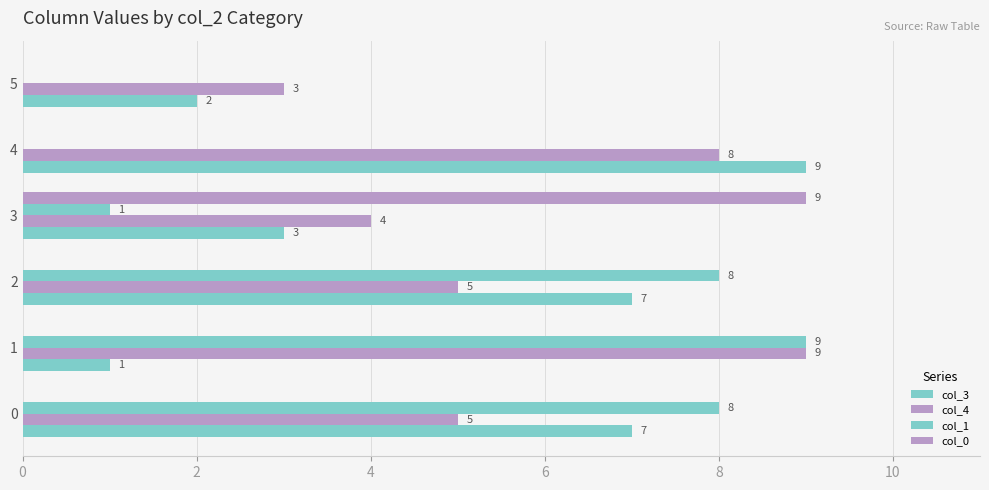

How many values in col_1 are above zero?

4